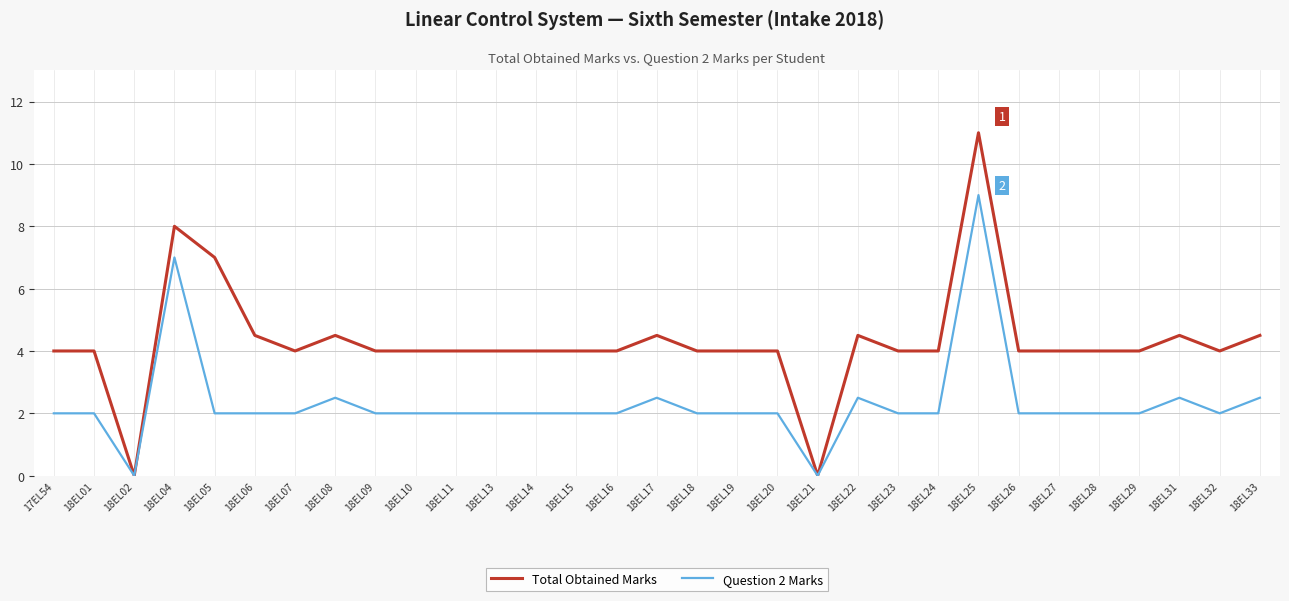

Is it true that Question 2 Marks equals 2.0 at 18EL29?

True